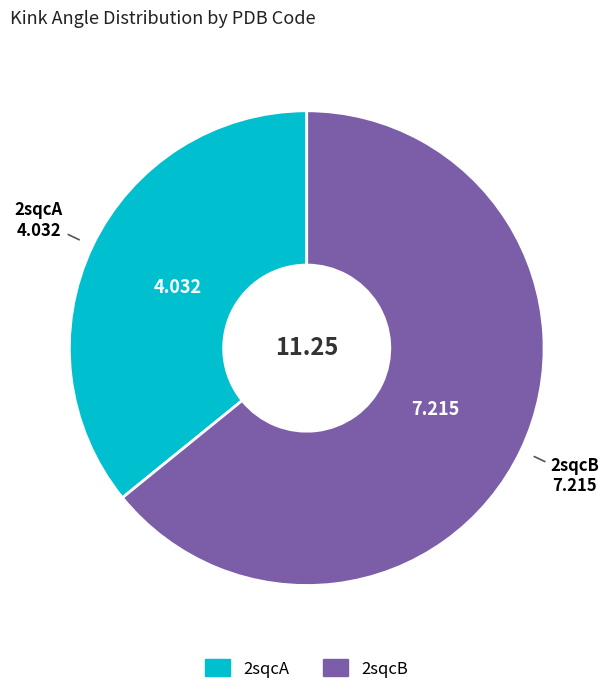

Is the sum of 2sqcA and 2sqcB greater than half?

Yes